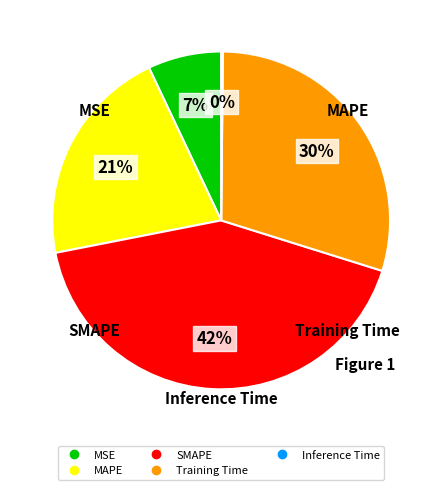

To the nearest percent, what portion does MSE represent?

7%